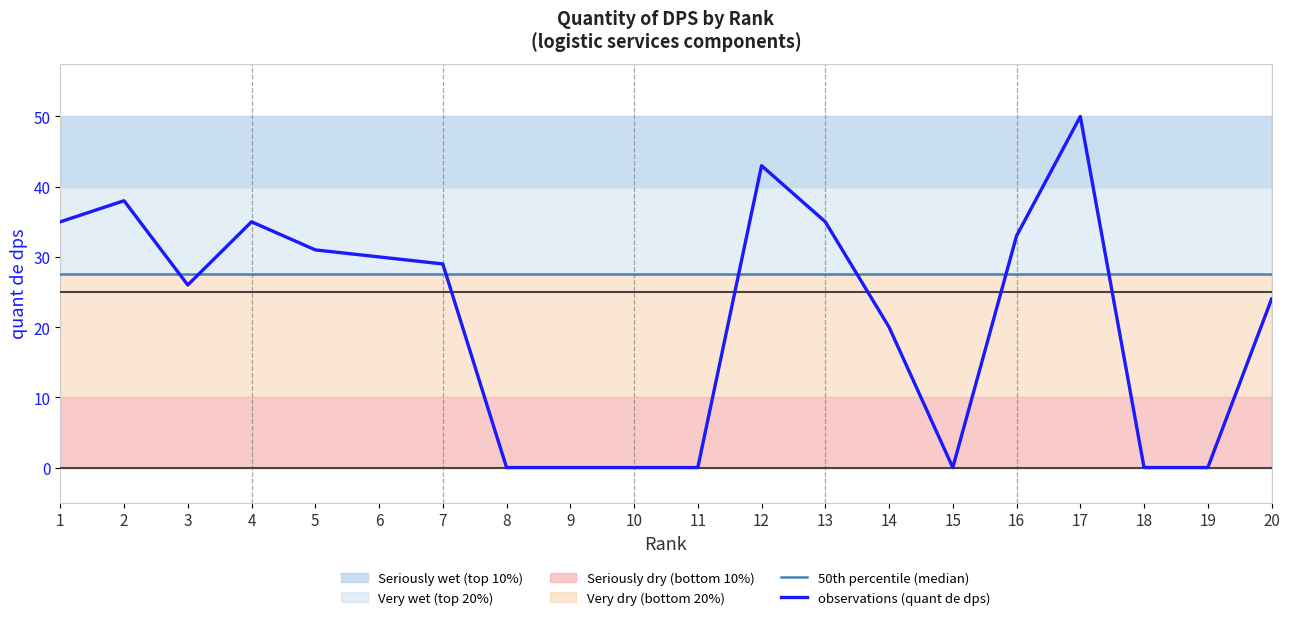

True or false: observations (quant de dps) and 50th percentile (median) intersect in this chart.

True